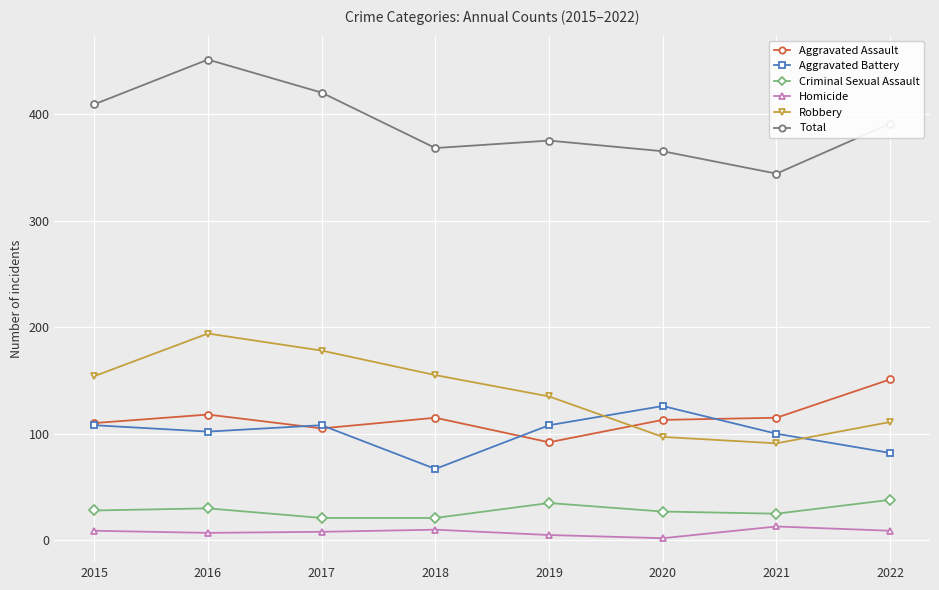

At which label does Aggravated Battery reach its minimum?

2018